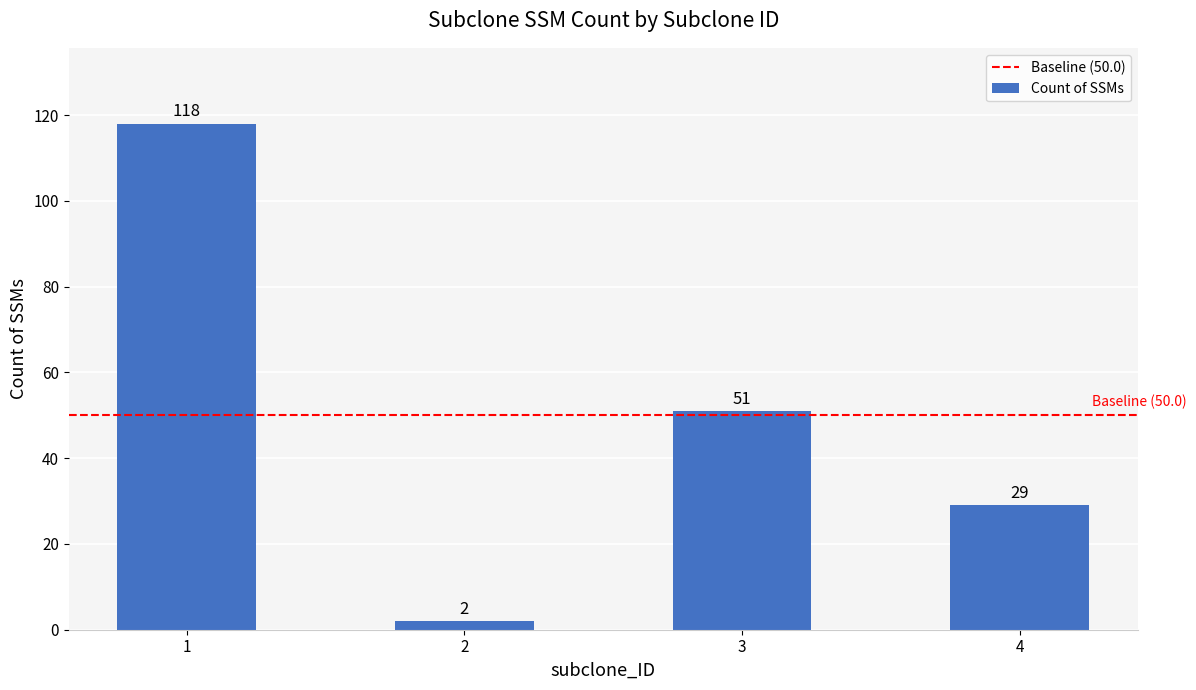

What is the smallest value displayed?

2